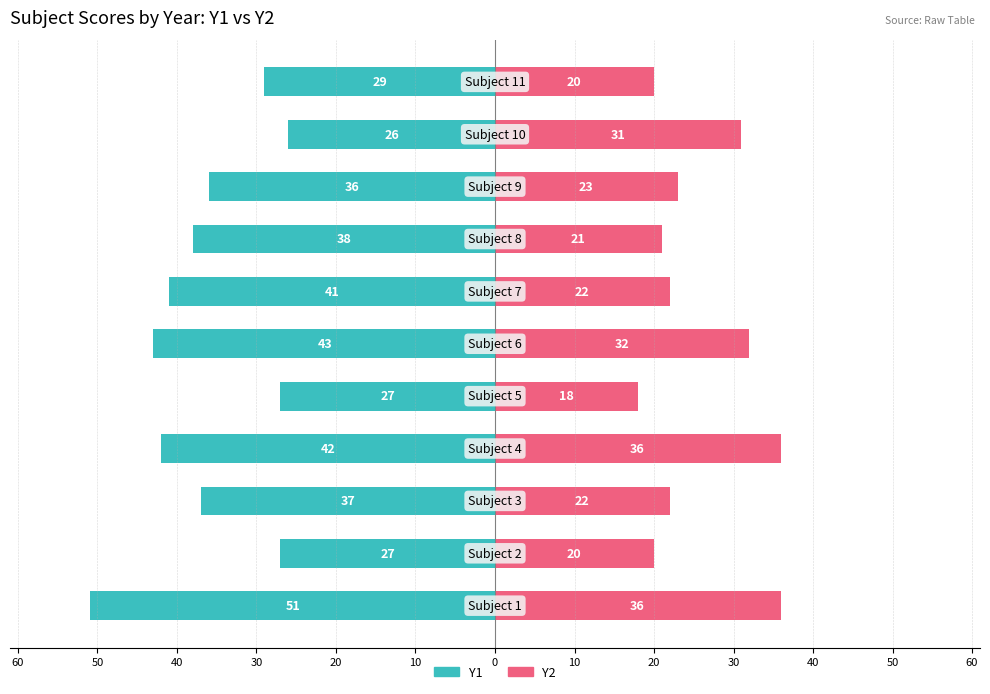

How many bars are there in total?

22